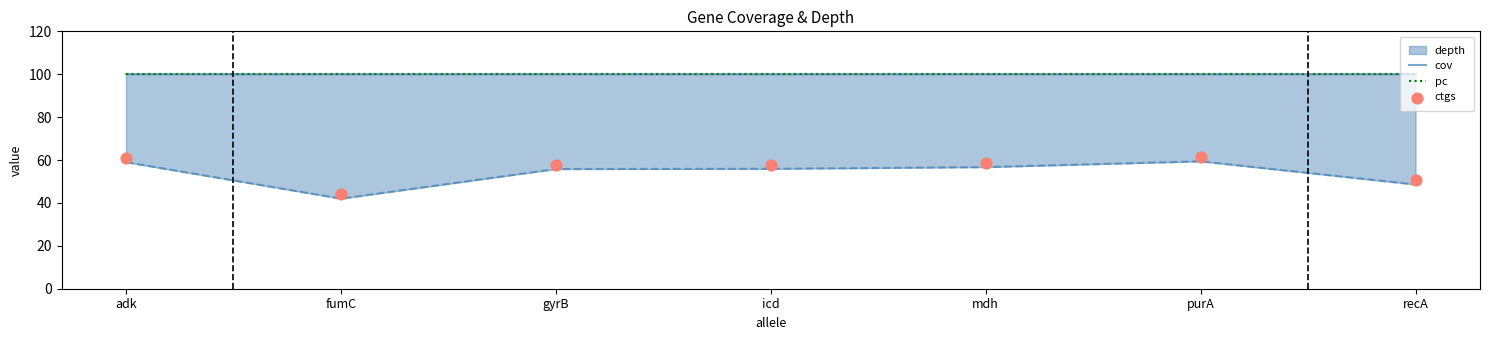

Which series has the largest Y range (max minus min)?

ctgs